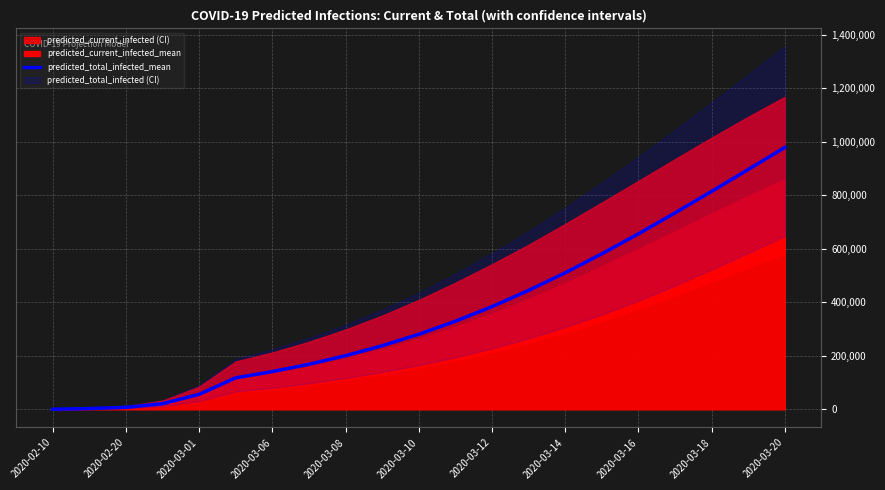

The value of predicted_total_infected_mean at 2020-03-08 is 283096. True or false?

False